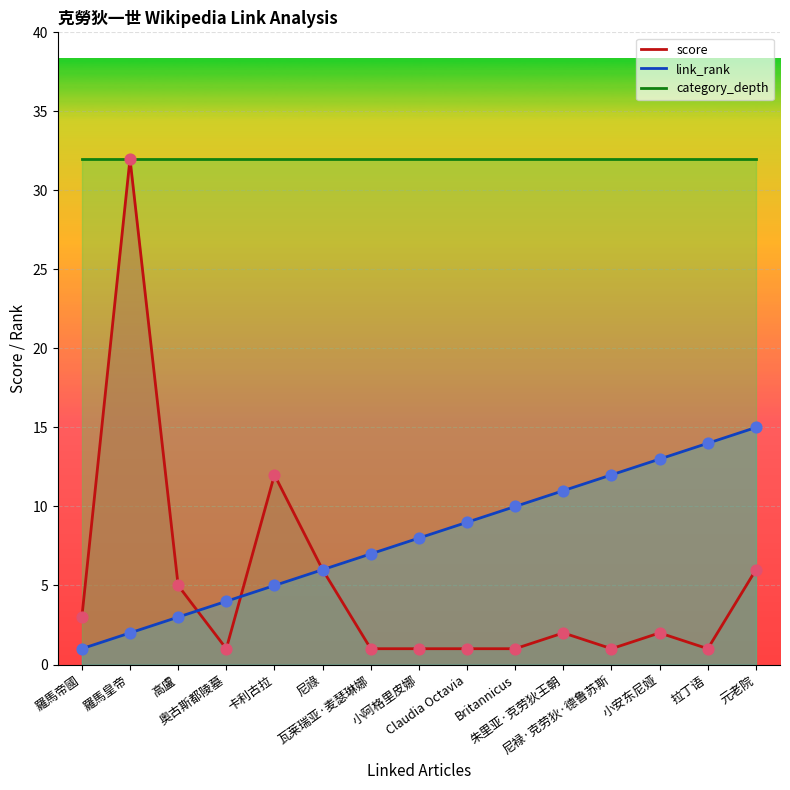

Which series contains the highest Y value?

score